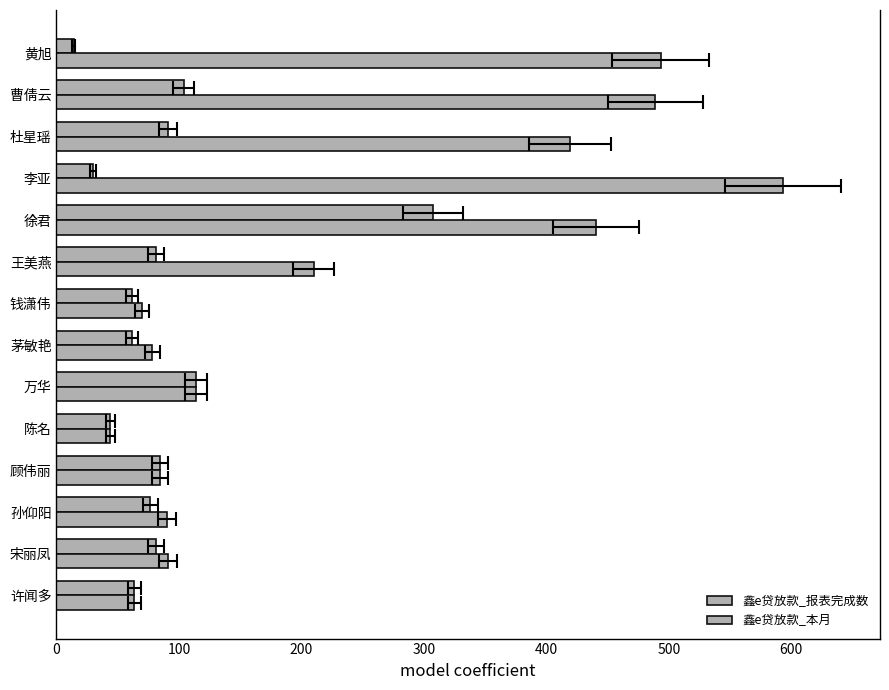

True or false: 鑫e贷放款_本月 has a value of 184.2 at 万华.

False